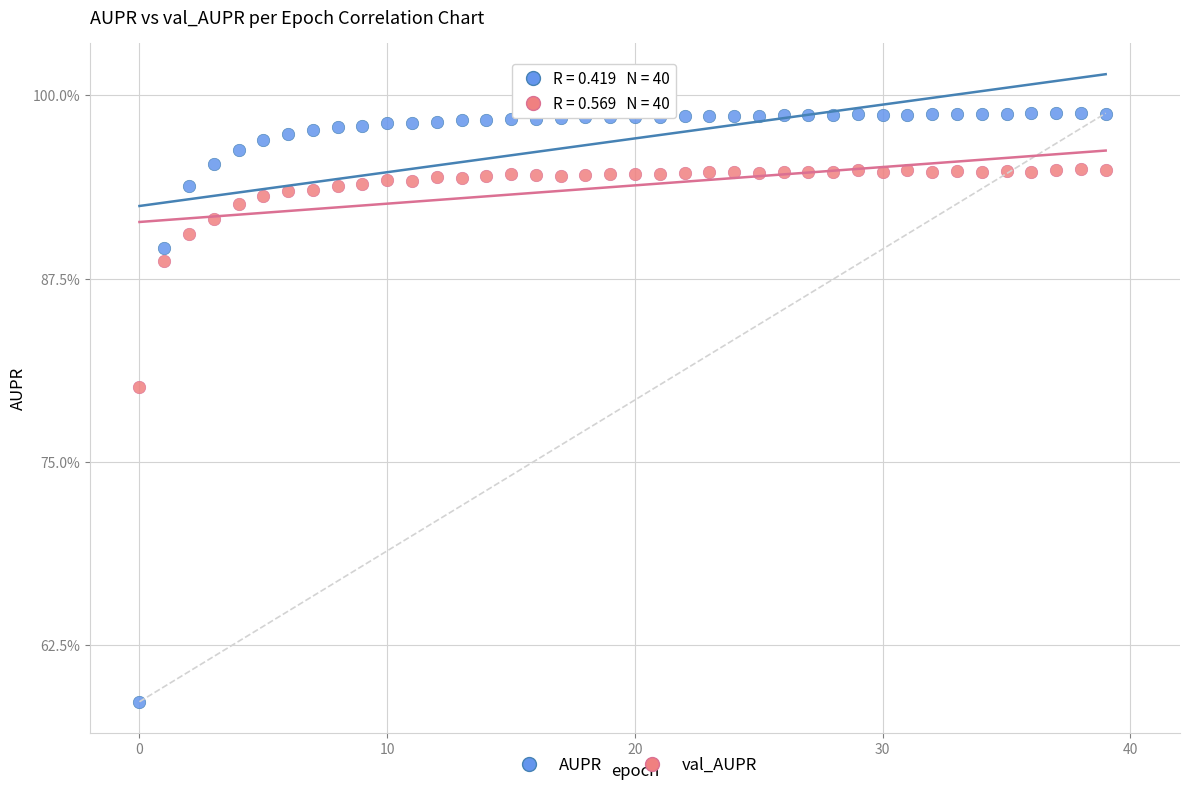

Which series contains the highest Y value?

AUPR